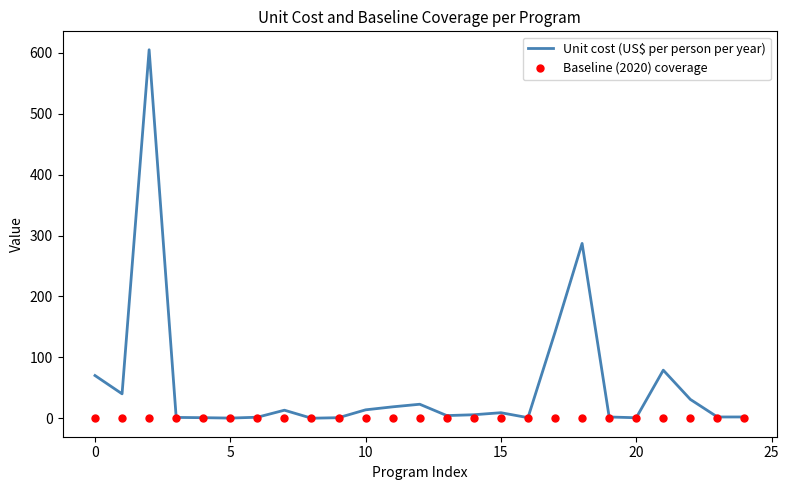

Which series has the largest range (max minus min)?

Unit cost (US$ per person per year)